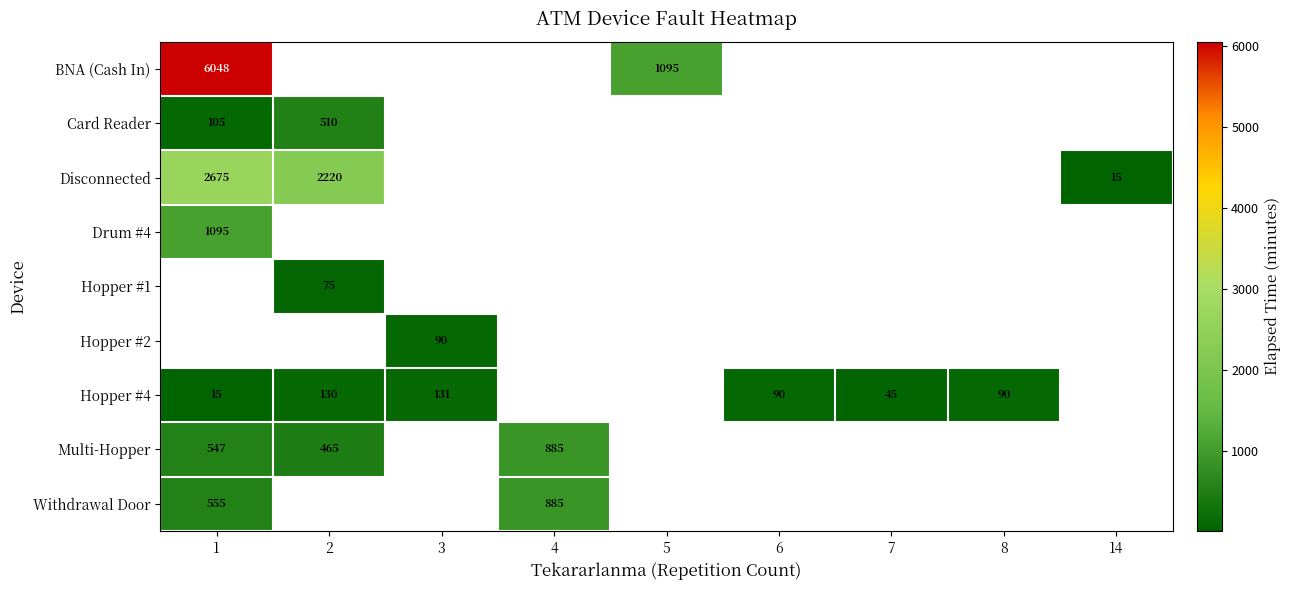

Is the value of Hopper #4 at 4 greater than the value of Hopper #2 at 5?

No